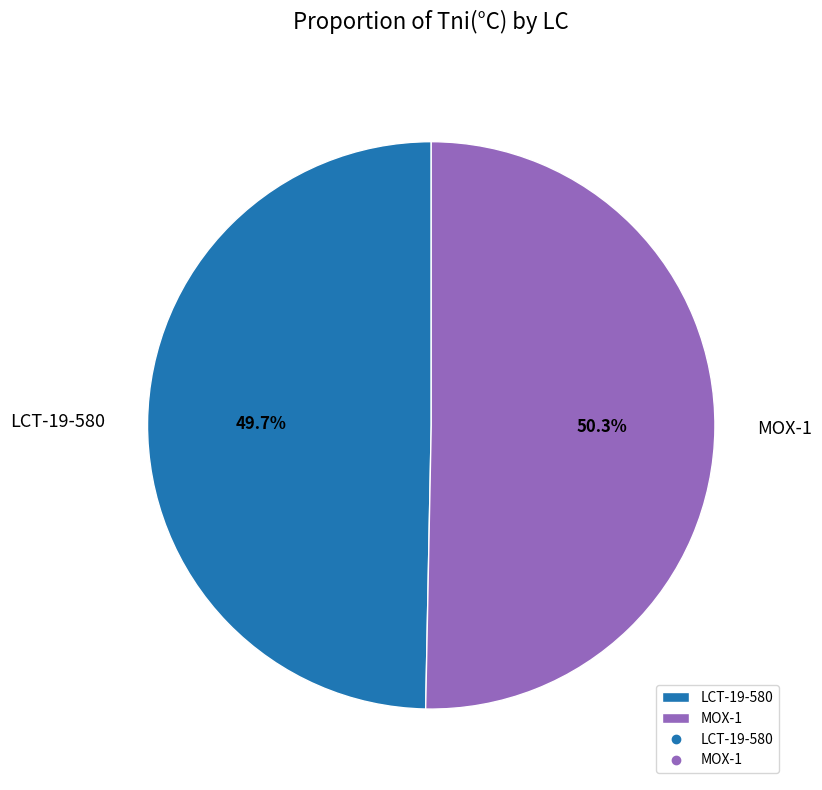

Rank the categories by value from highest to lowest.

MOX-1, LCT-19-580